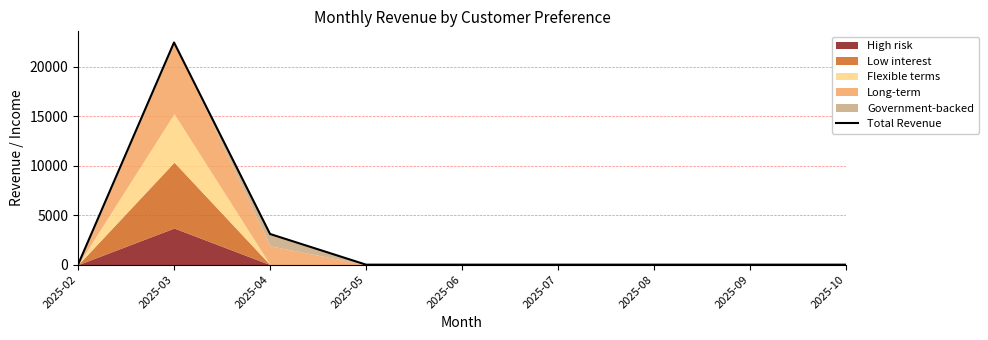

How many data points does each series have?

9